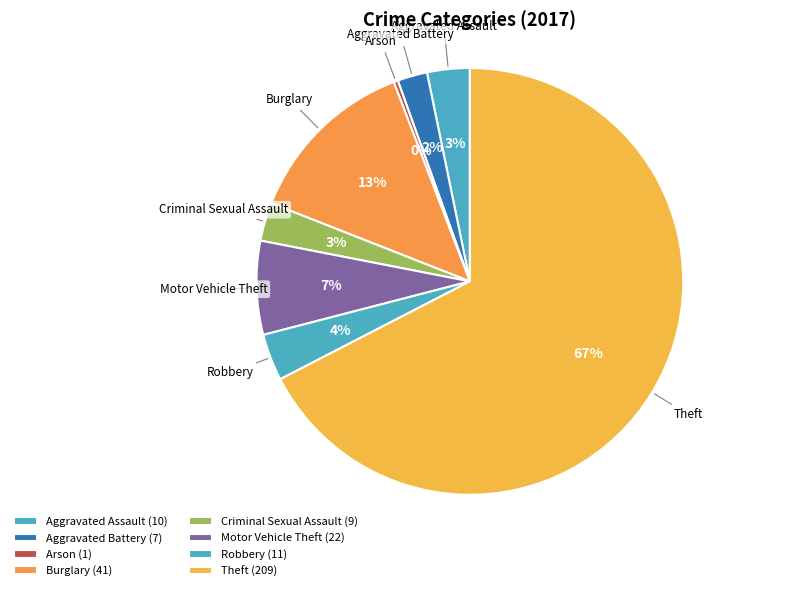

The Aggravated Assault slice represents 9% of the pie. True or false?

False